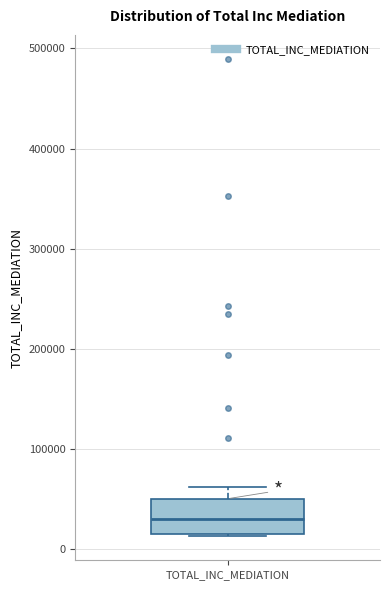

Transcribe this box plot: give where the median line is, the range the box spans, and where the two whiskers end, as read against the y-axis. The values are not printed on the chart, so give them approximately, as read against the axis.

median 30000, box 20000 to 50000, whiskers 10000 to 60000